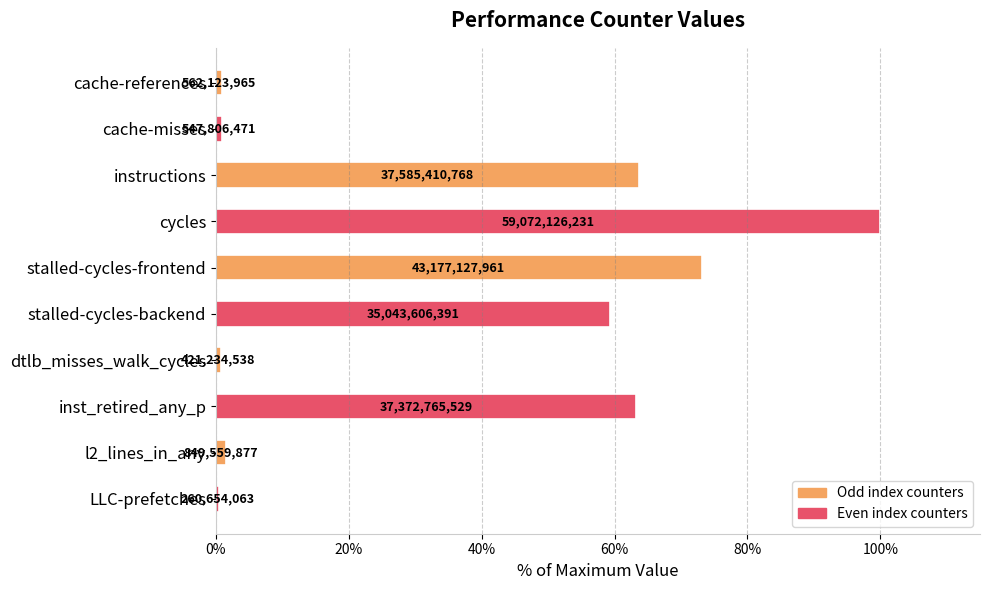

How many bars are there in total?

10